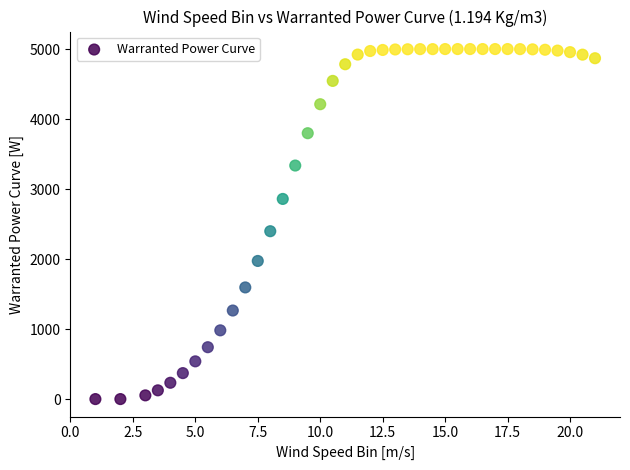

What is the range of Y values (max minus min)?

5000